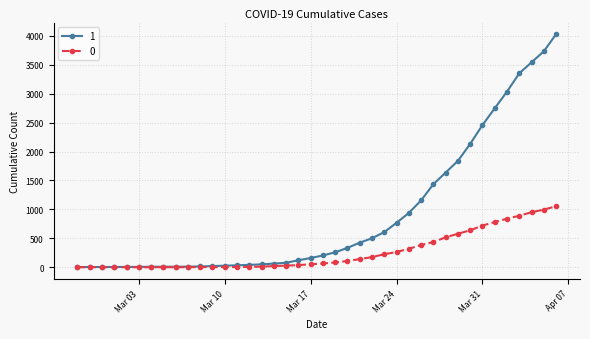

Rank the series by their maximum value, from highest to lowest.

1, 0